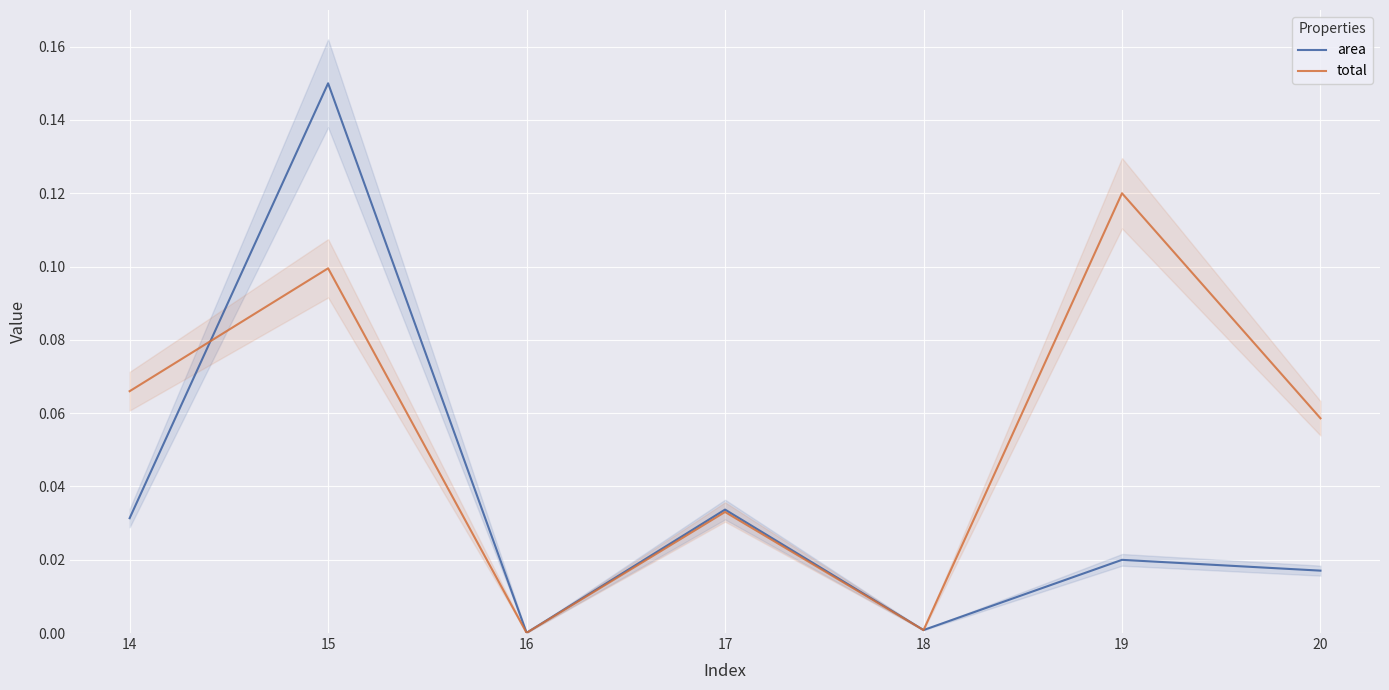

At which category is the sum across all series the highest?

15